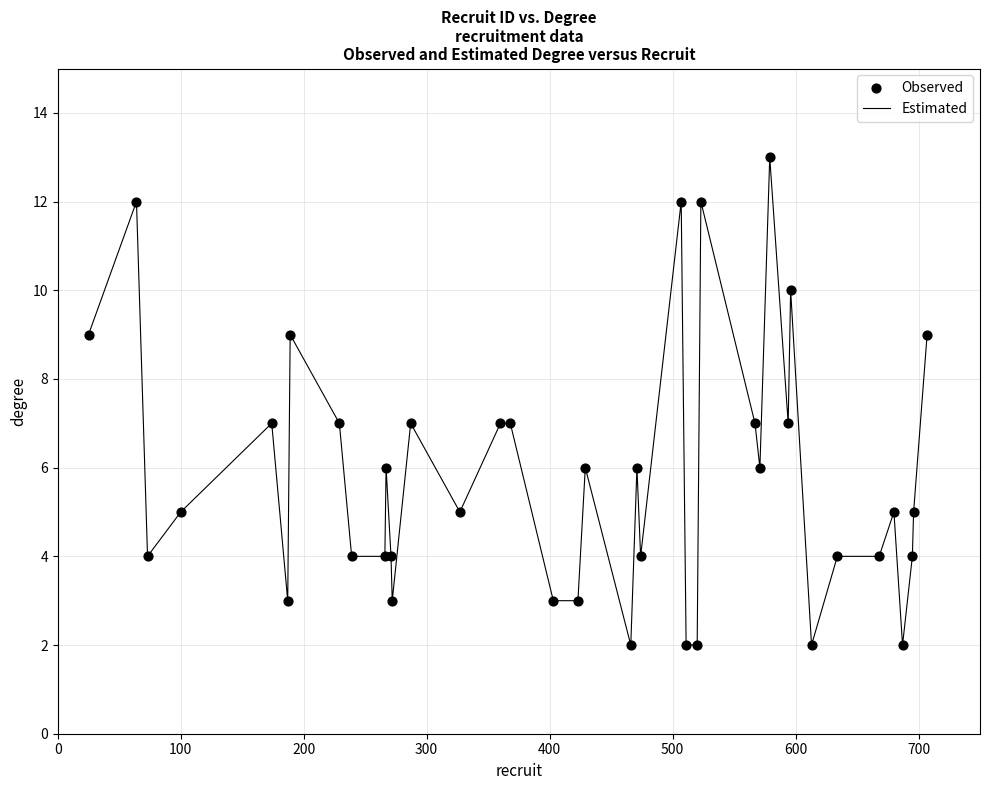

What is the difference between the maximum and minimum values?

11